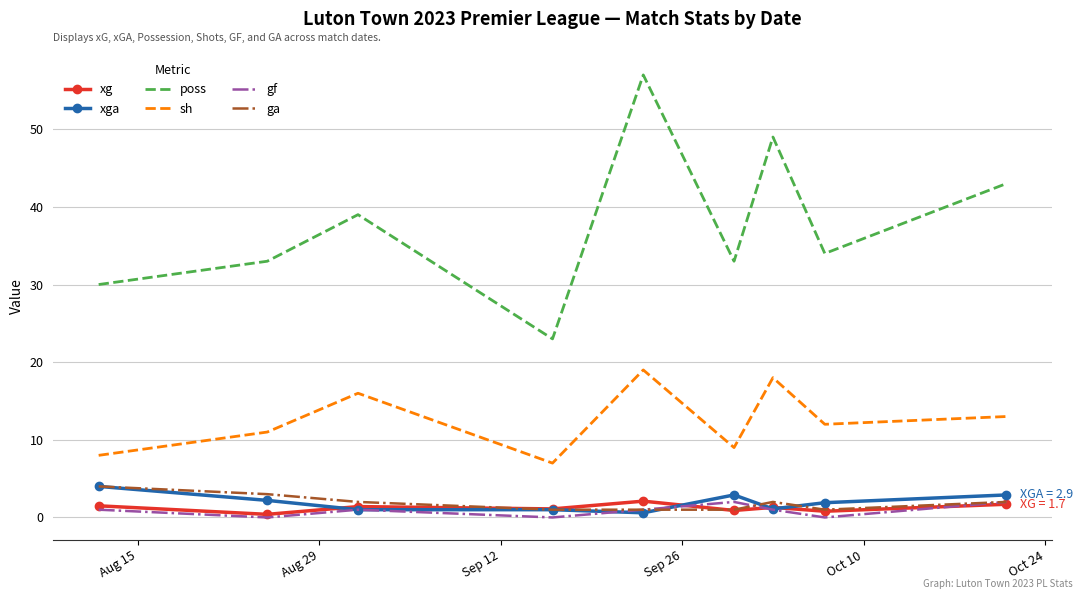

What is the minimum value for sh?

7.0